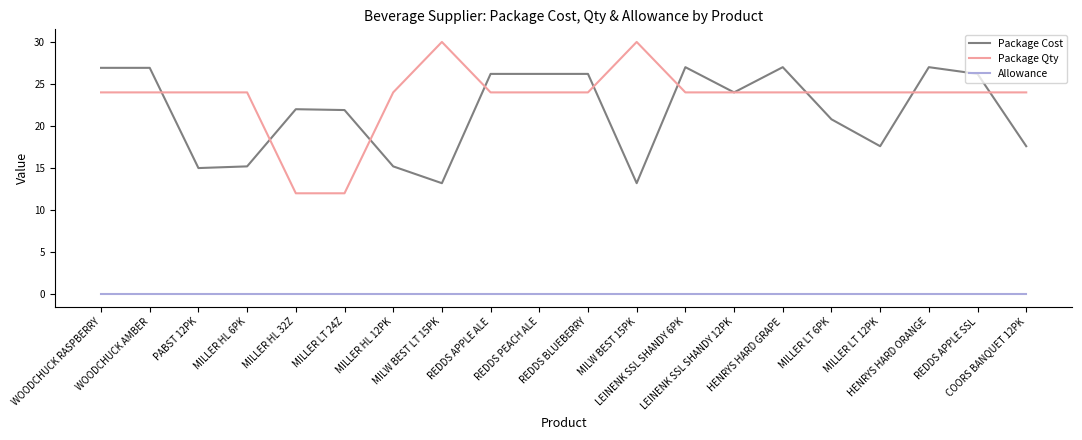

Rank the series by their maximum value, from lowest to highest.

Allowance, Package Cost, Package Qty